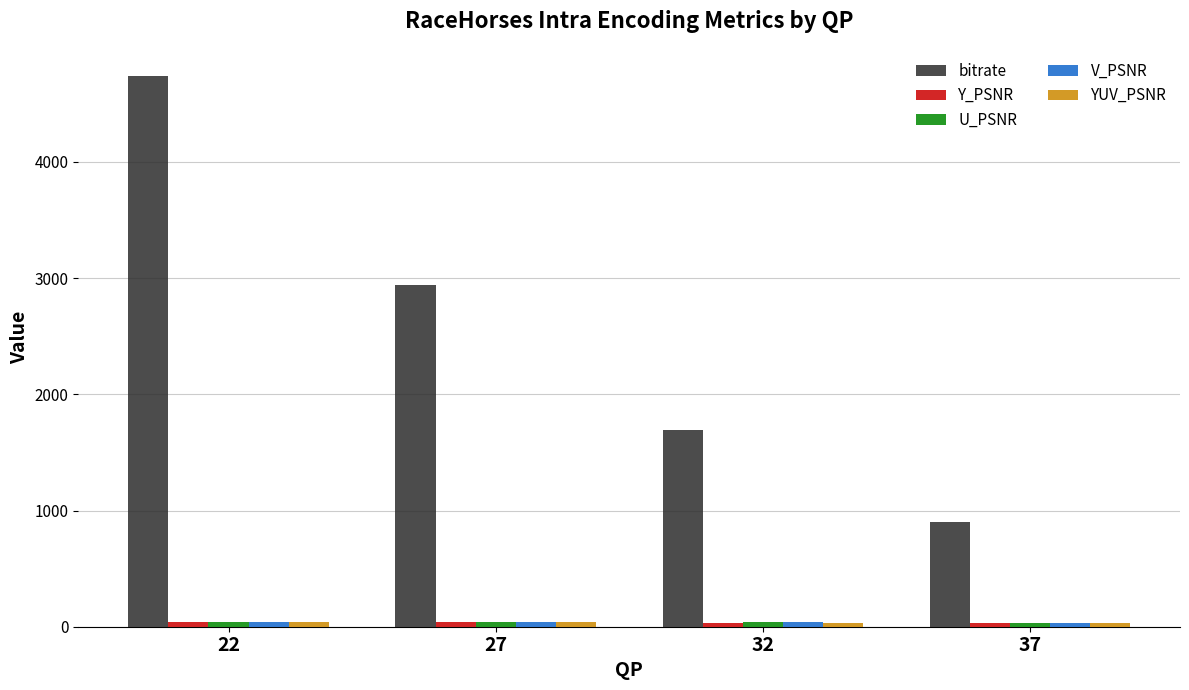

Which series has the largest total across all categories?

bitrate